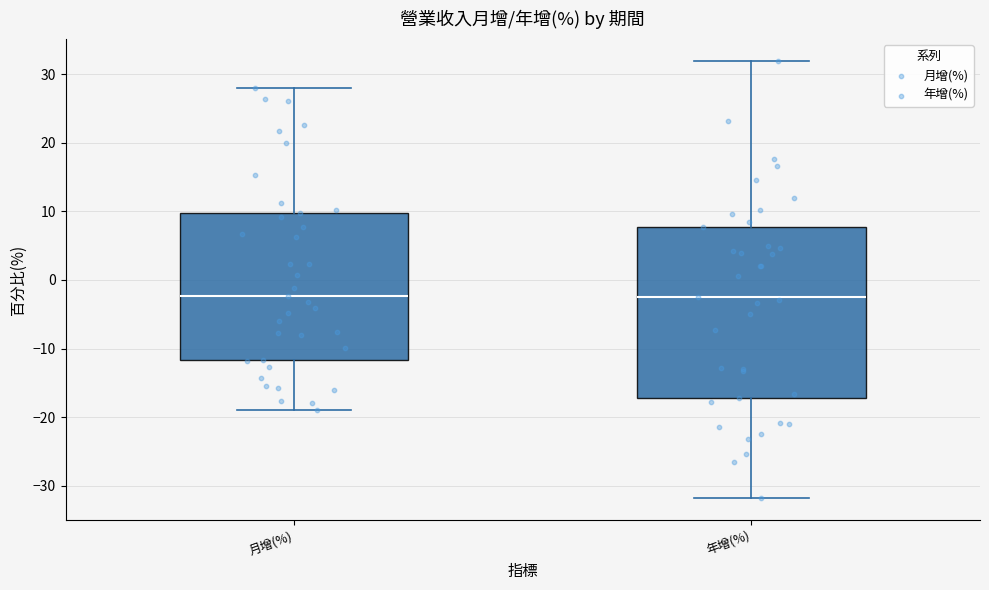

Reading left to right, read every box against the y-axis: the position of its median line, the range the box covers, and the ends of its whiskers. The values are not printed on the chart, so give them approximately, as read against the axis.

月增(%): median -2, box -12 to 10, whiskers -19 to 28
年增(%): median -2, box -17 to 8, whiskers -32 to 32